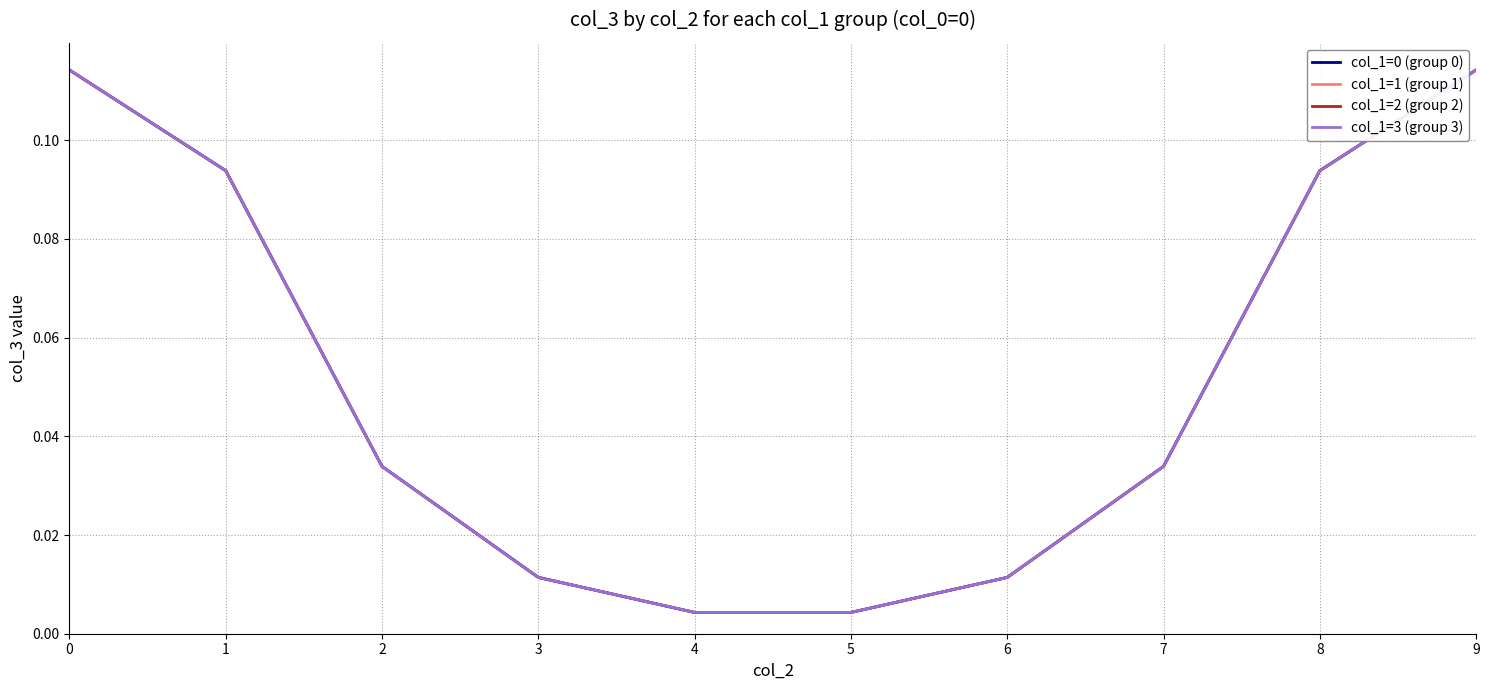

Read the col_1=3 (group 3) value at 9.

0.1